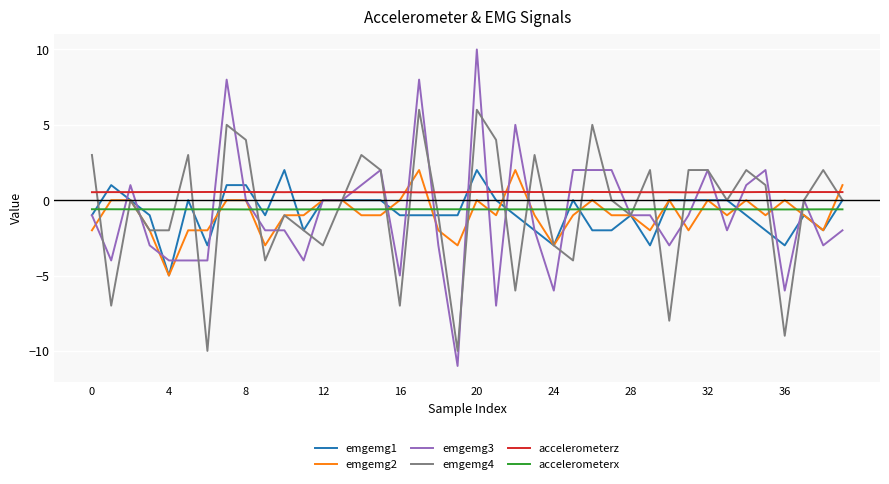

What is the smallest value displayed?

-11.0